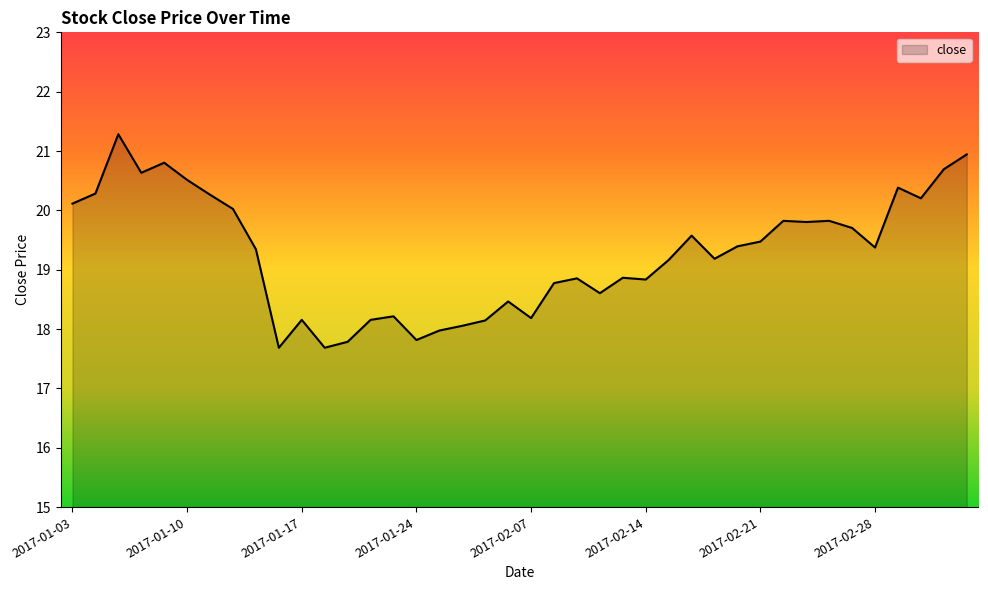

What is the greatest value displayed?

21.3